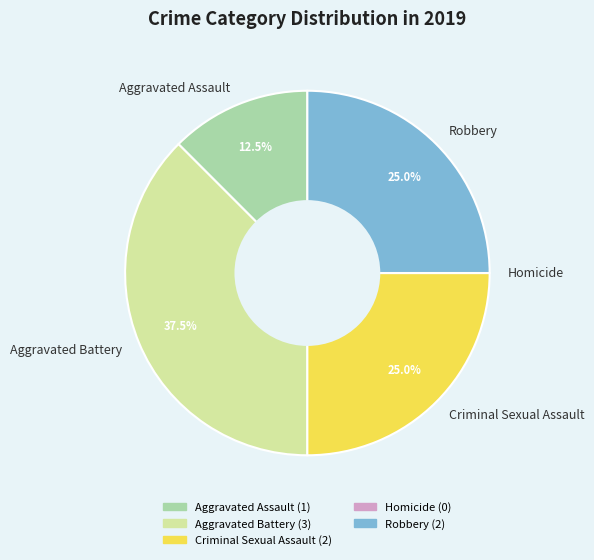

To the nearest percent, what percentage of the pie is Robbery?

25%